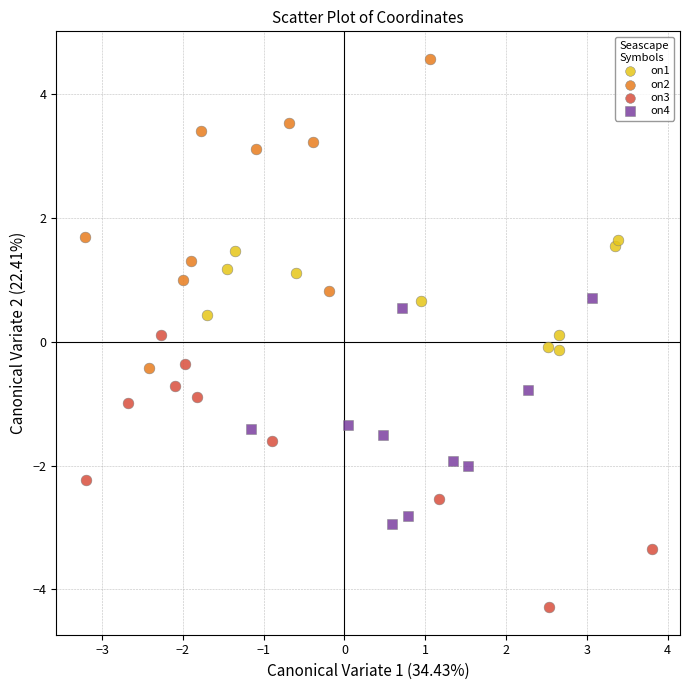

Which series reaches the minimum Y coordinate?

on3